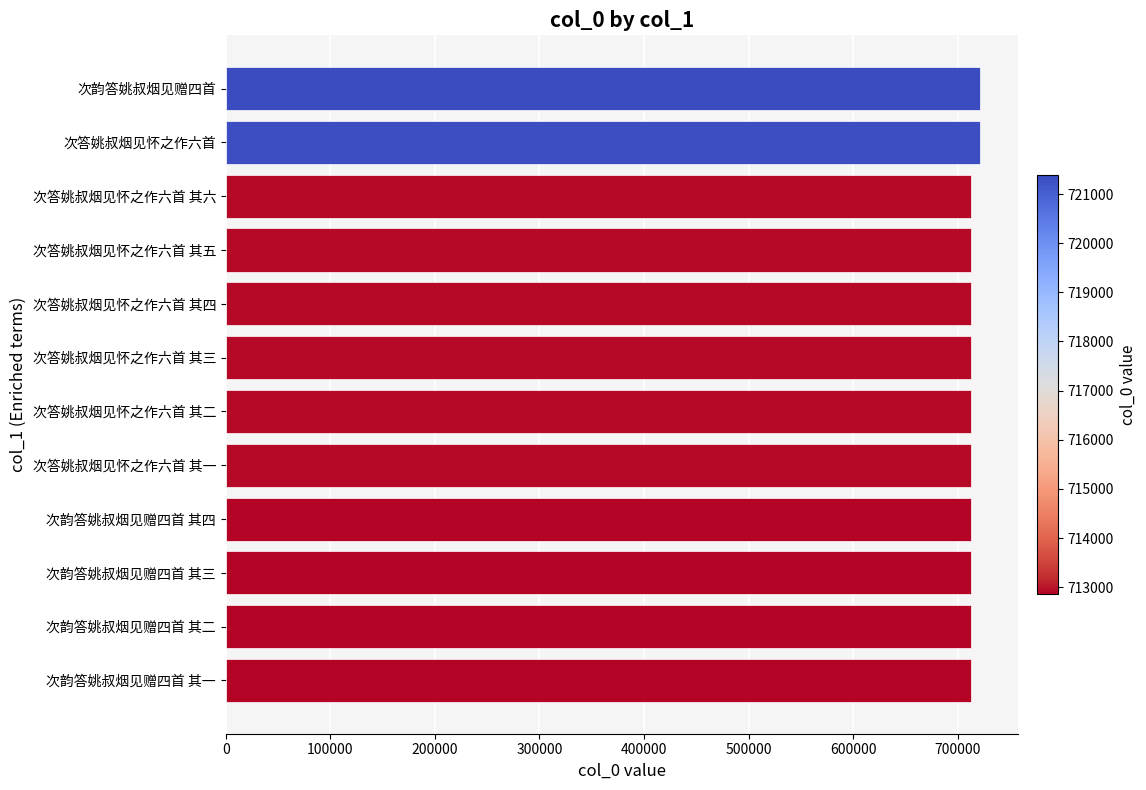

What is the ratio of the value at 次韵答姚叔烟见赠四首 其四 to the value at 次答姚叔烟见怀之作六首 其二?

1.0